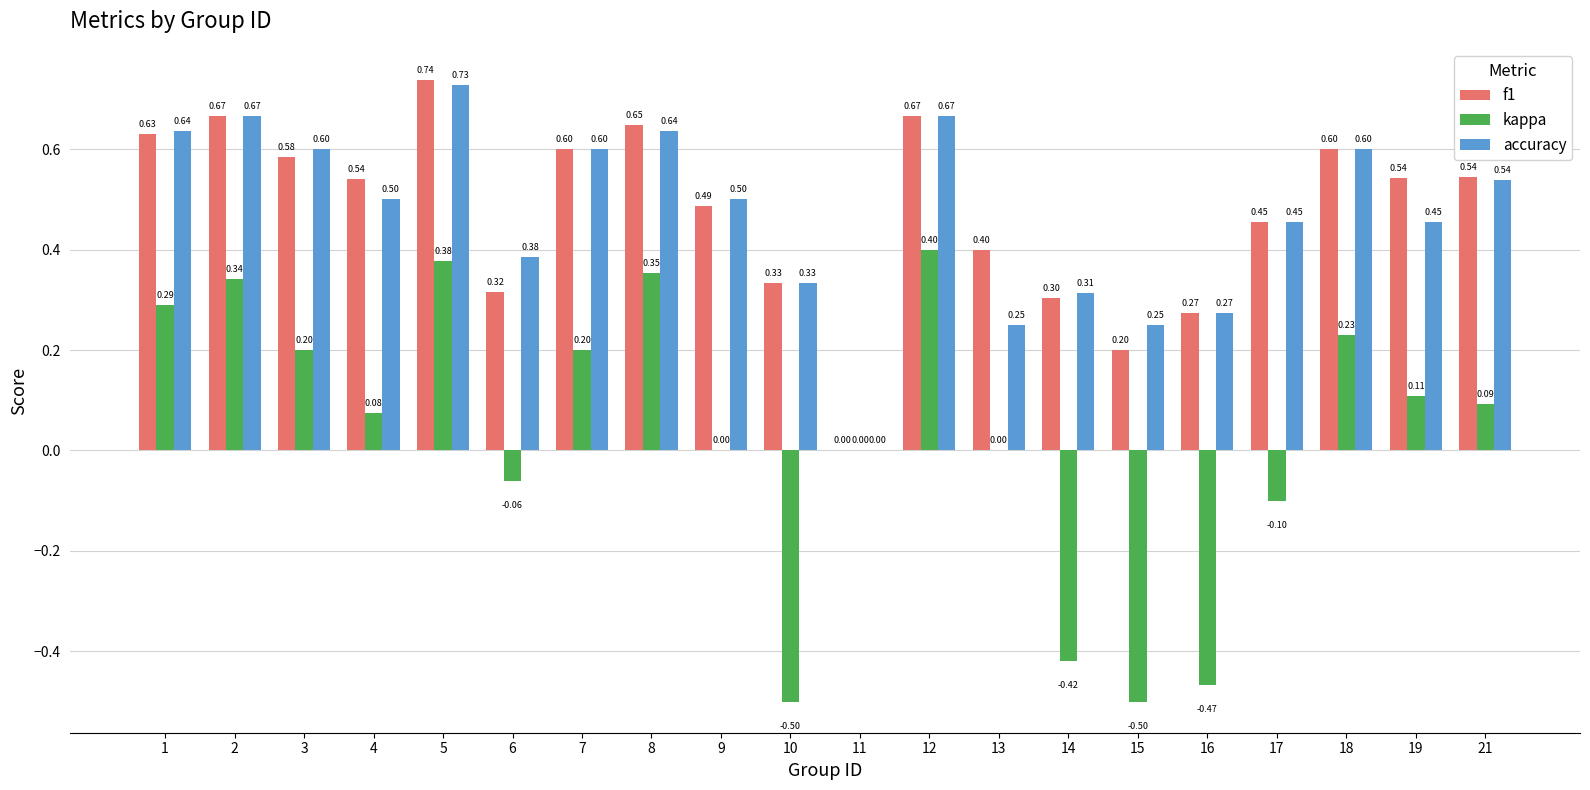

What is the total value across all series at 18?

1.4